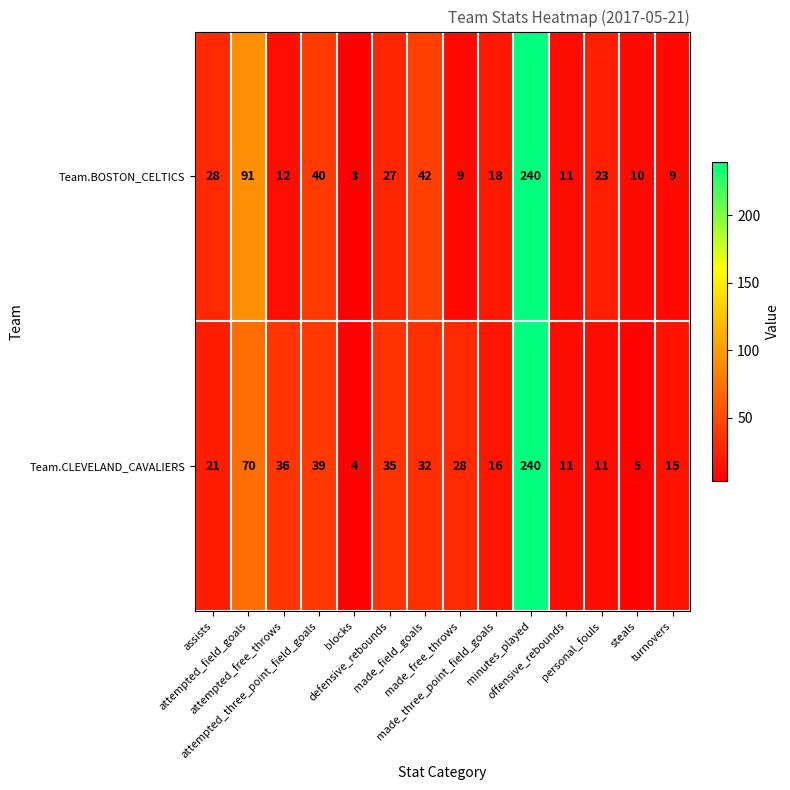

What is the minimum value shown in the chart?

3